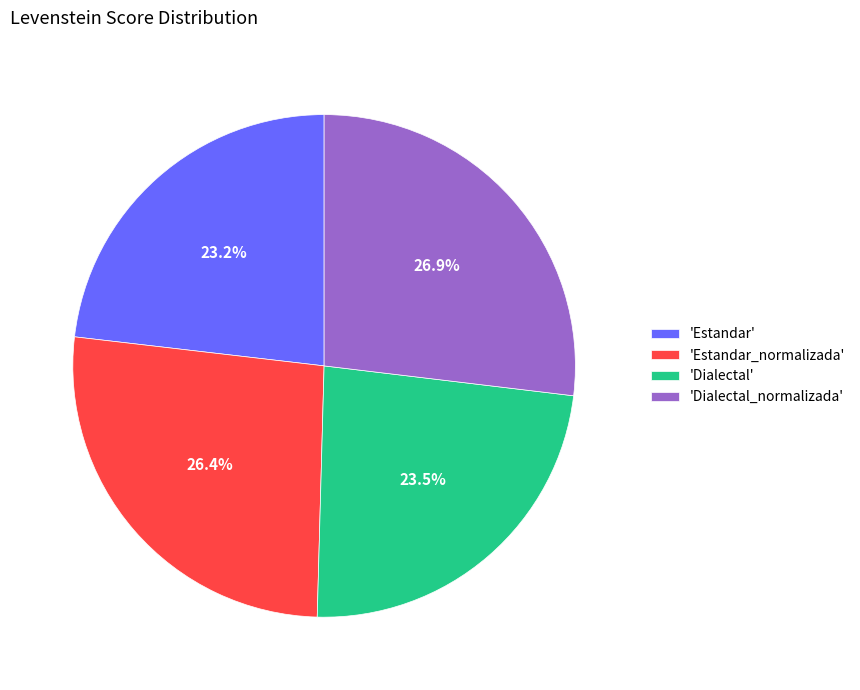

Count the number of slices in the pie.

4